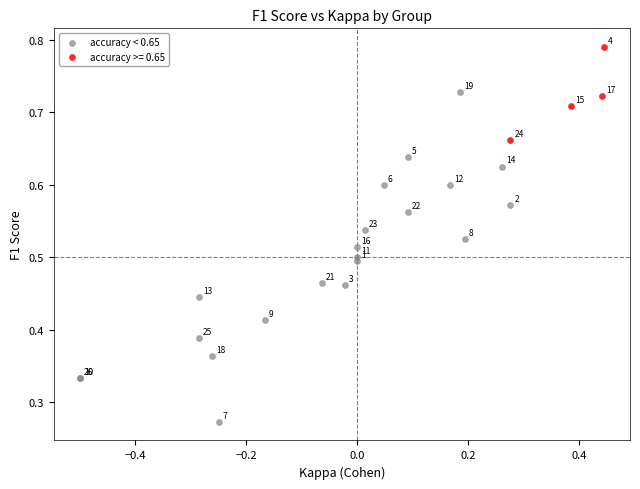

Which series reaches the maximum Y coordinate?

accuracy >= 0.65